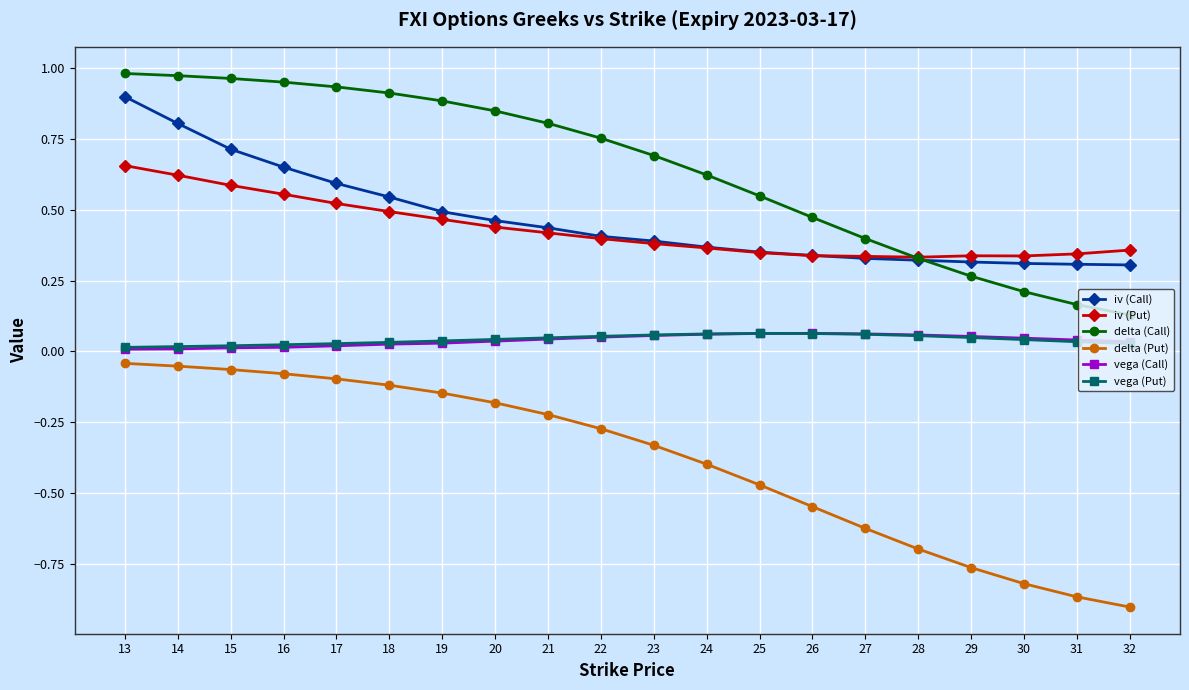

The vega (Put) series shows 0.0 at 18. True or false?

True